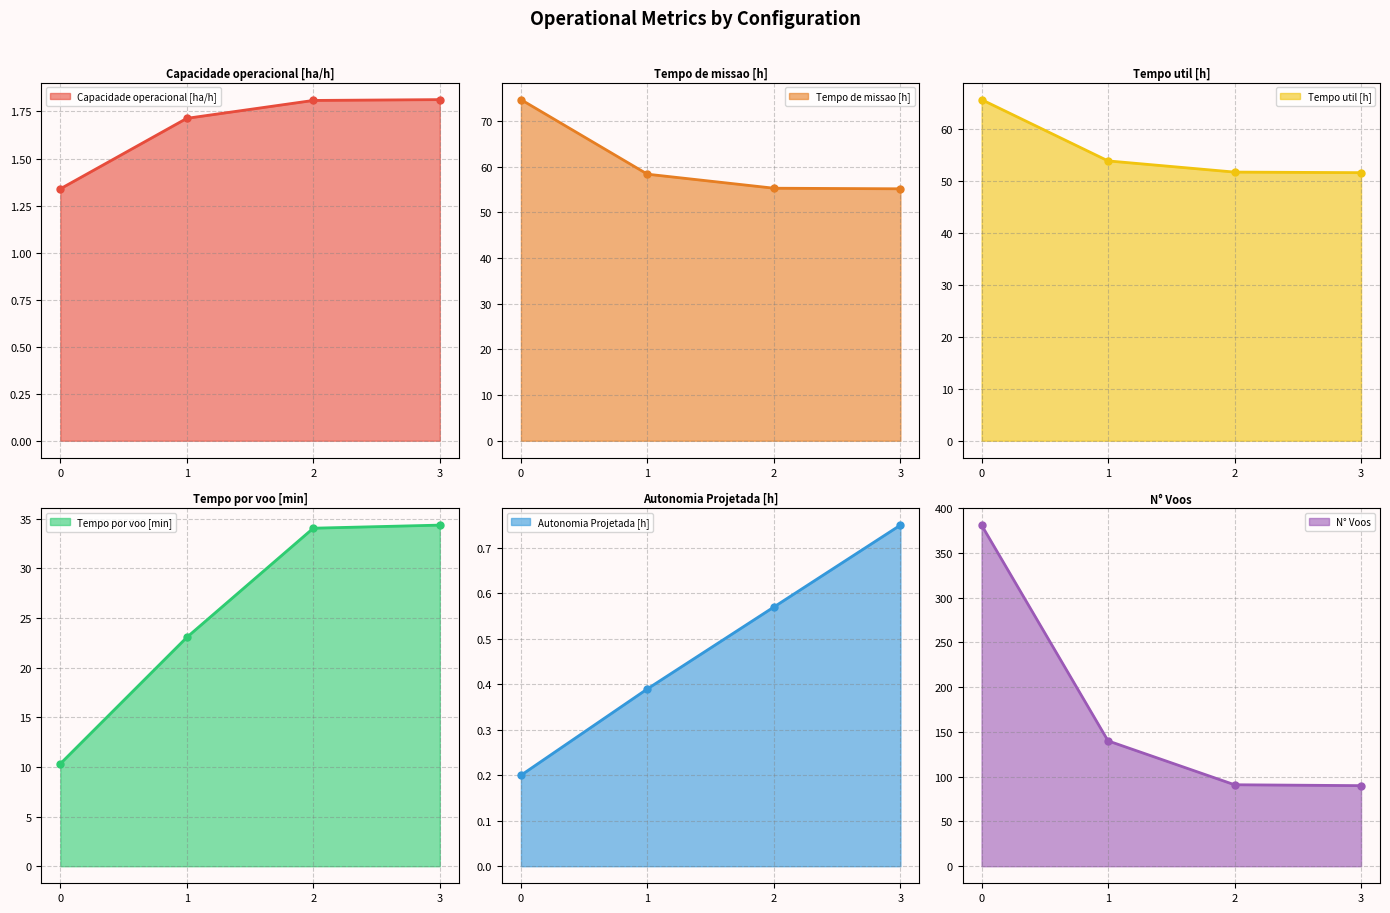

Does the chart have visible grid lines?

Yes